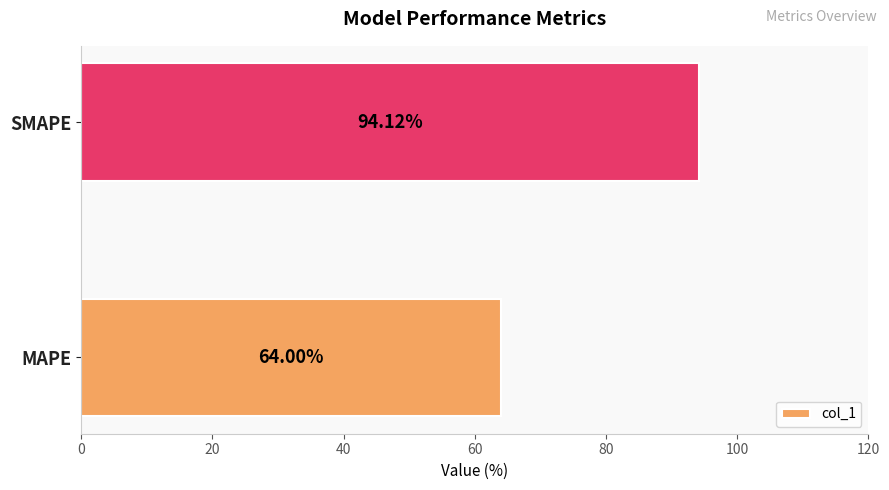

At which category does the chart reach its peak across all series?

SMAPE